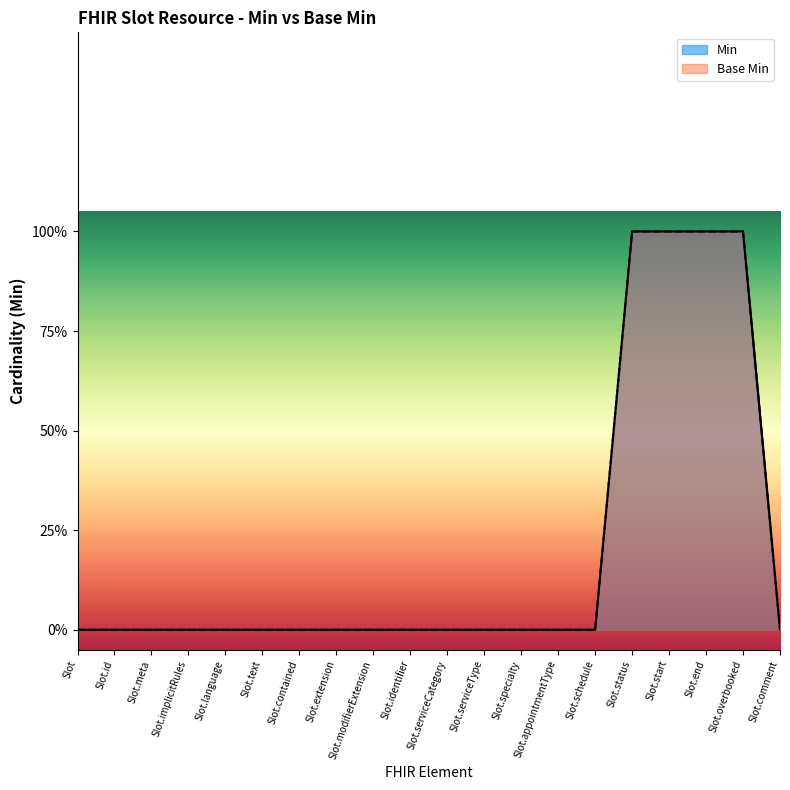

What is the sum of all Base Min values?

4